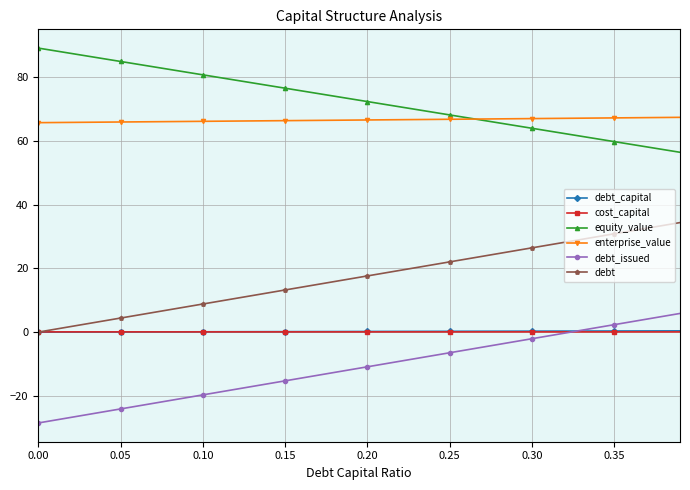

What is the value of the equity_value point at the 40th from the left?

56.4